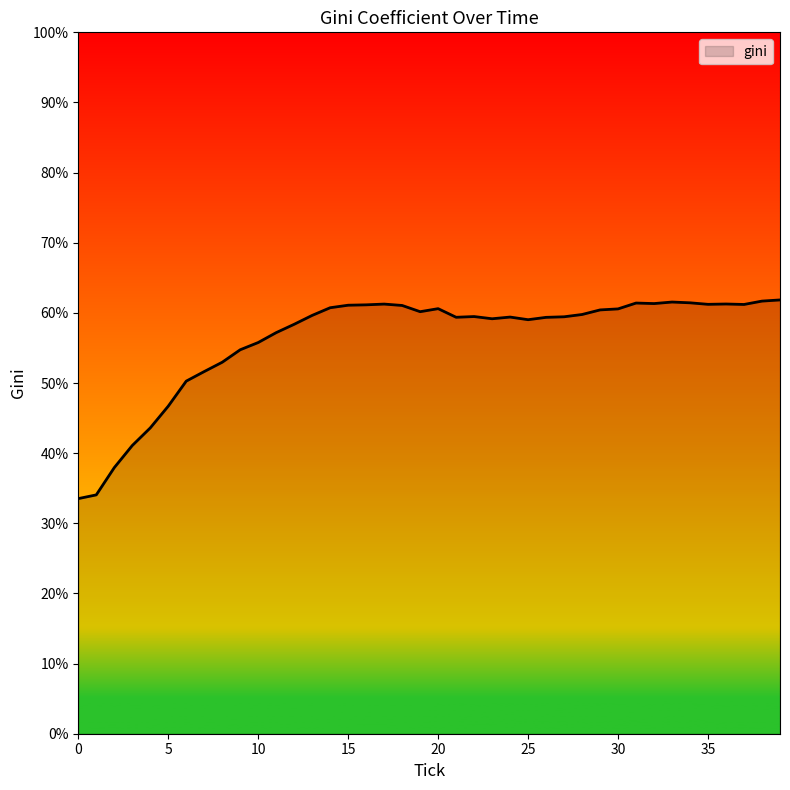

What is the maximum value shown in the chart?

61.8